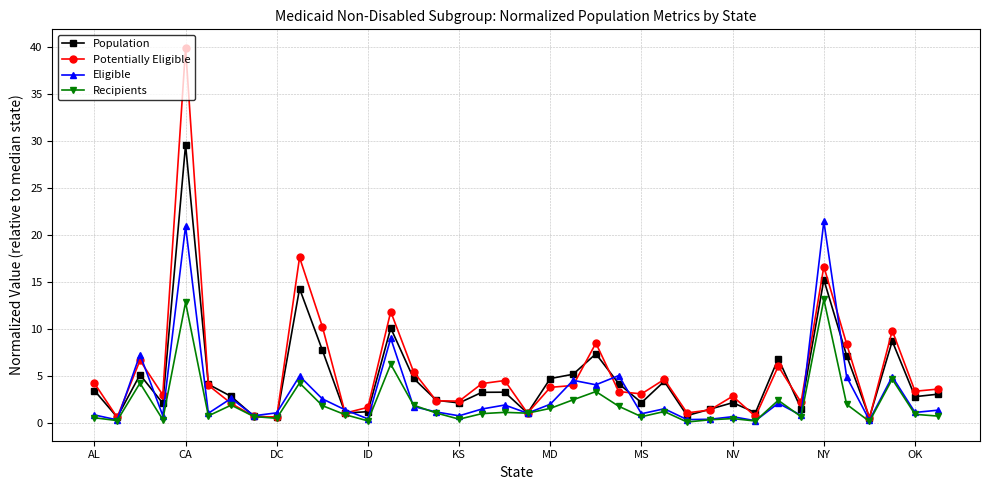

Which series has the widest spread of values?

Potentially Eligible